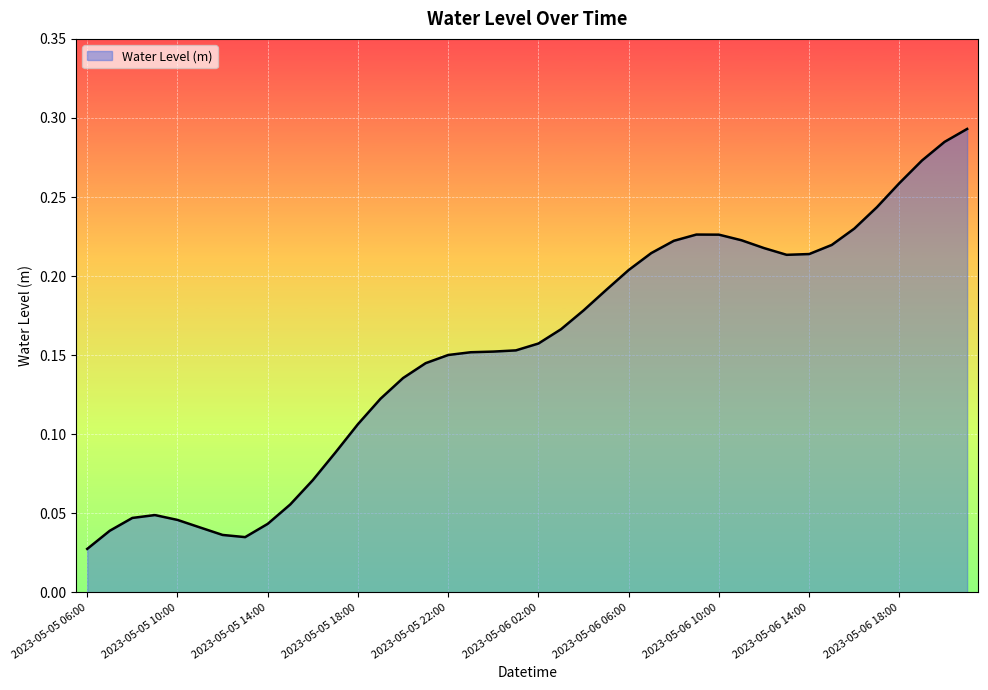

What is the label of the 17th point from the left?

2023-05-05 22:00